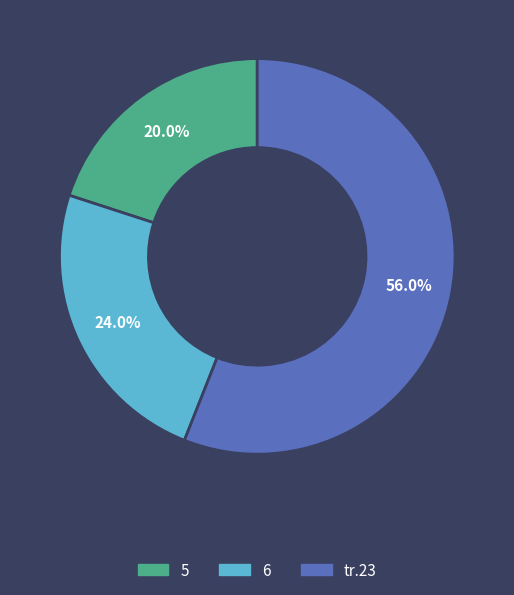

The 6 slice represents 14% of the pie. True or false?

False